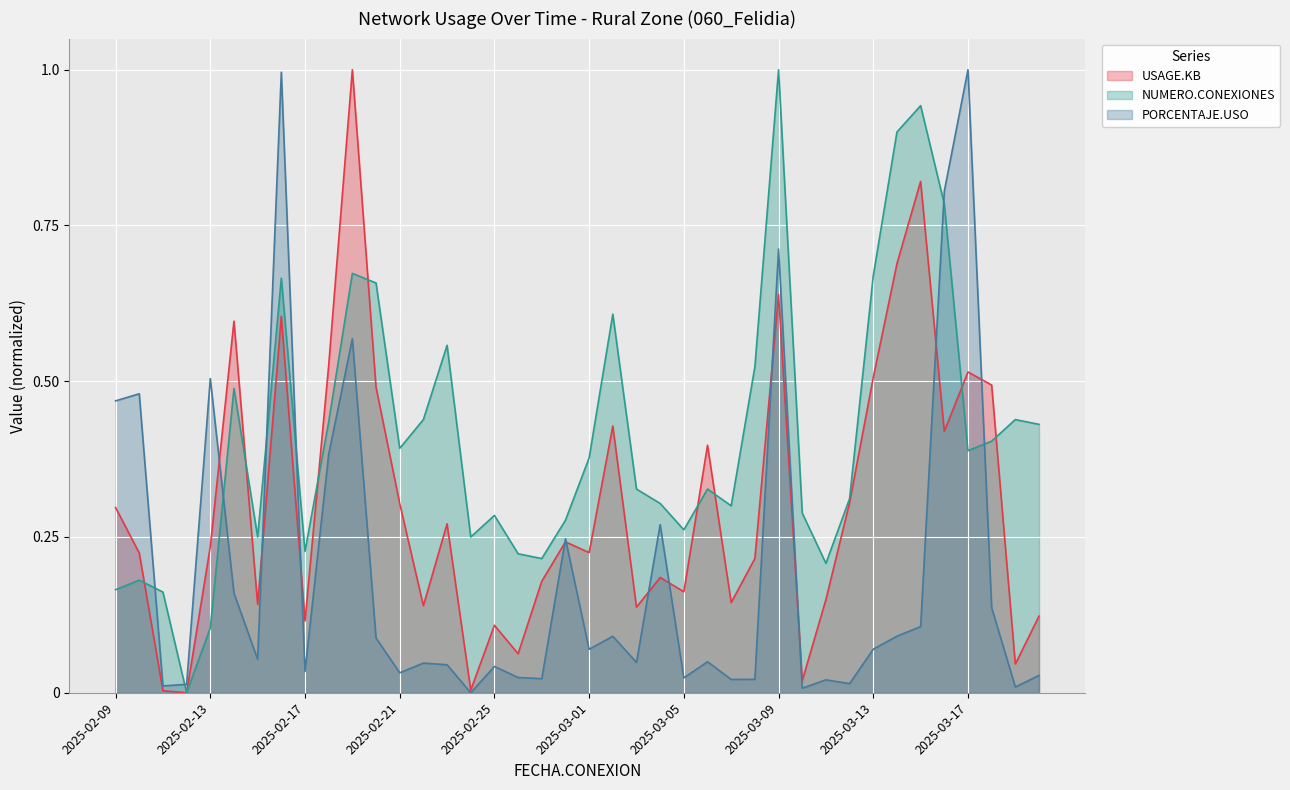

What is the label of the 37th point from the left?

2025-03-17